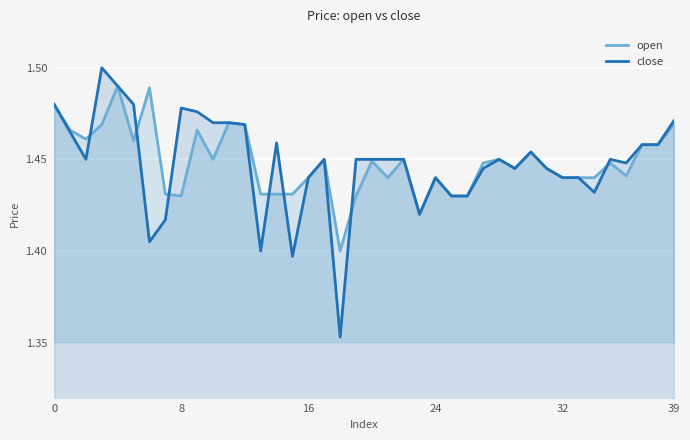

List the series in order of their peak value, lowest first.

open, close